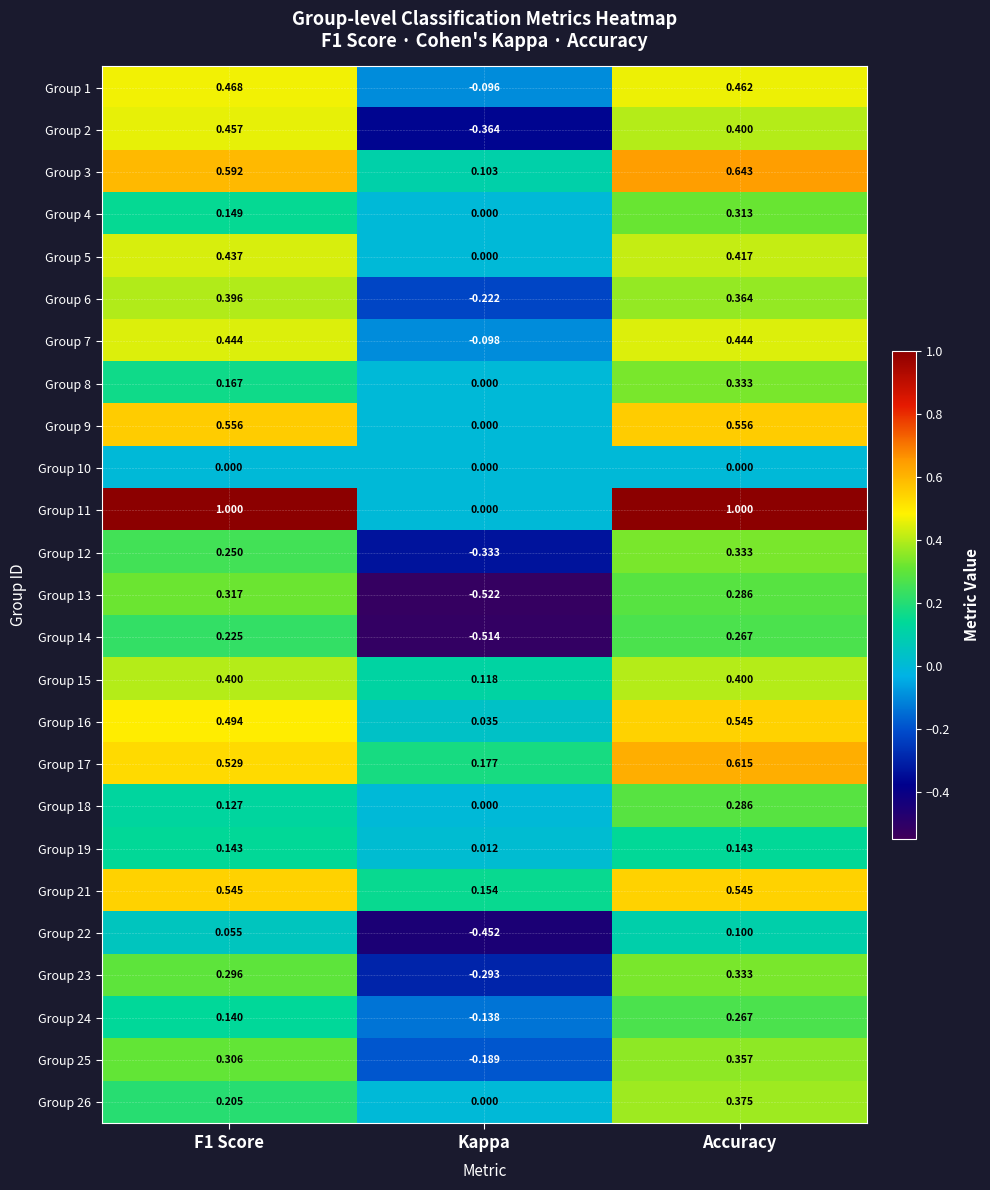

Which category has the highest value in the Group 23 series?

Accuracy